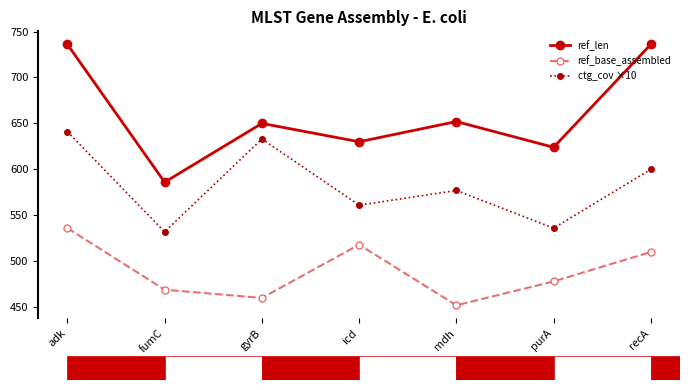

Is the value of ctg_cov ×10 at recA greater than the value of ref_len at purA?

No